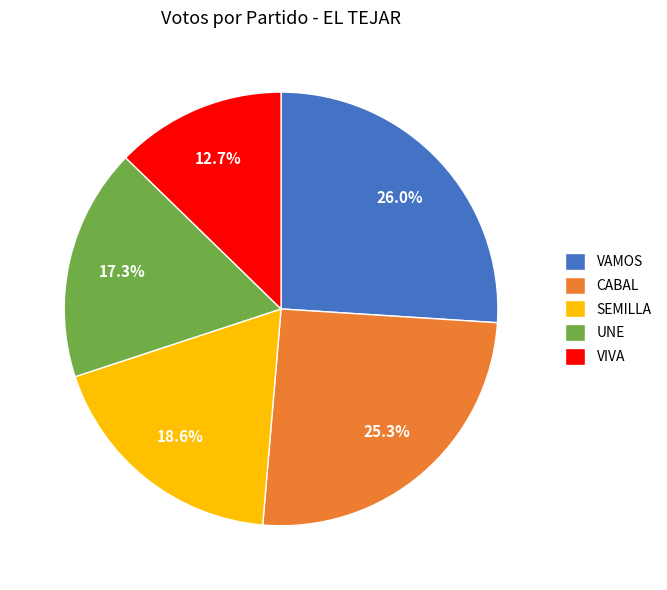

Combined, what portion of the pie is UNE and SEMILLA?

35.9%